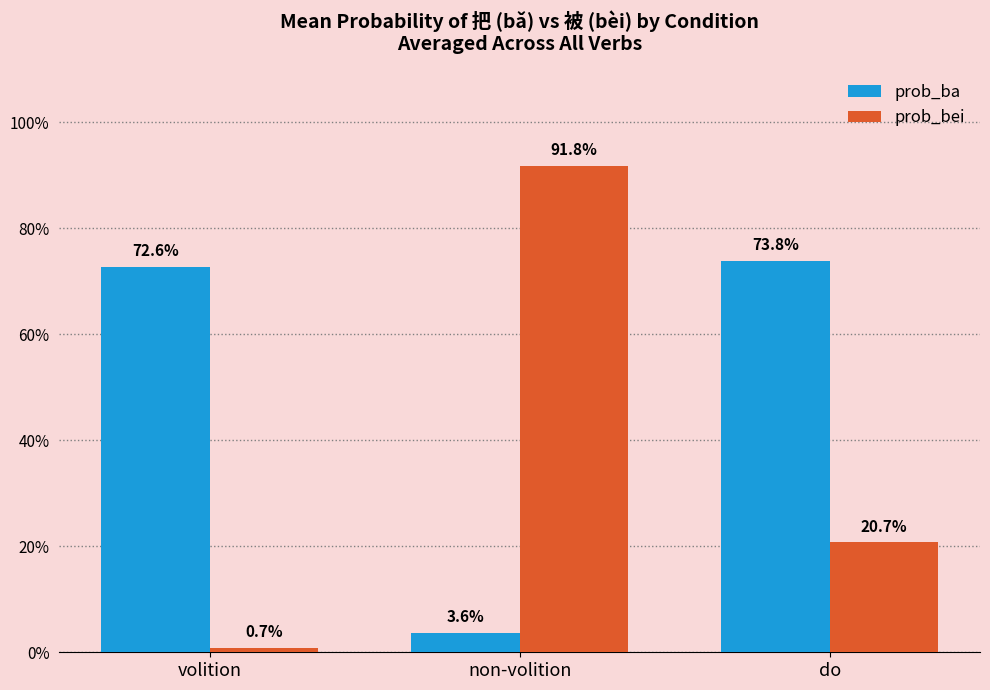

Reading left to right, transcribe all the data shown in this chart.

prob_ba: 0.7	0.0	0.7
prob_bei: 0.0	0.9	0.2